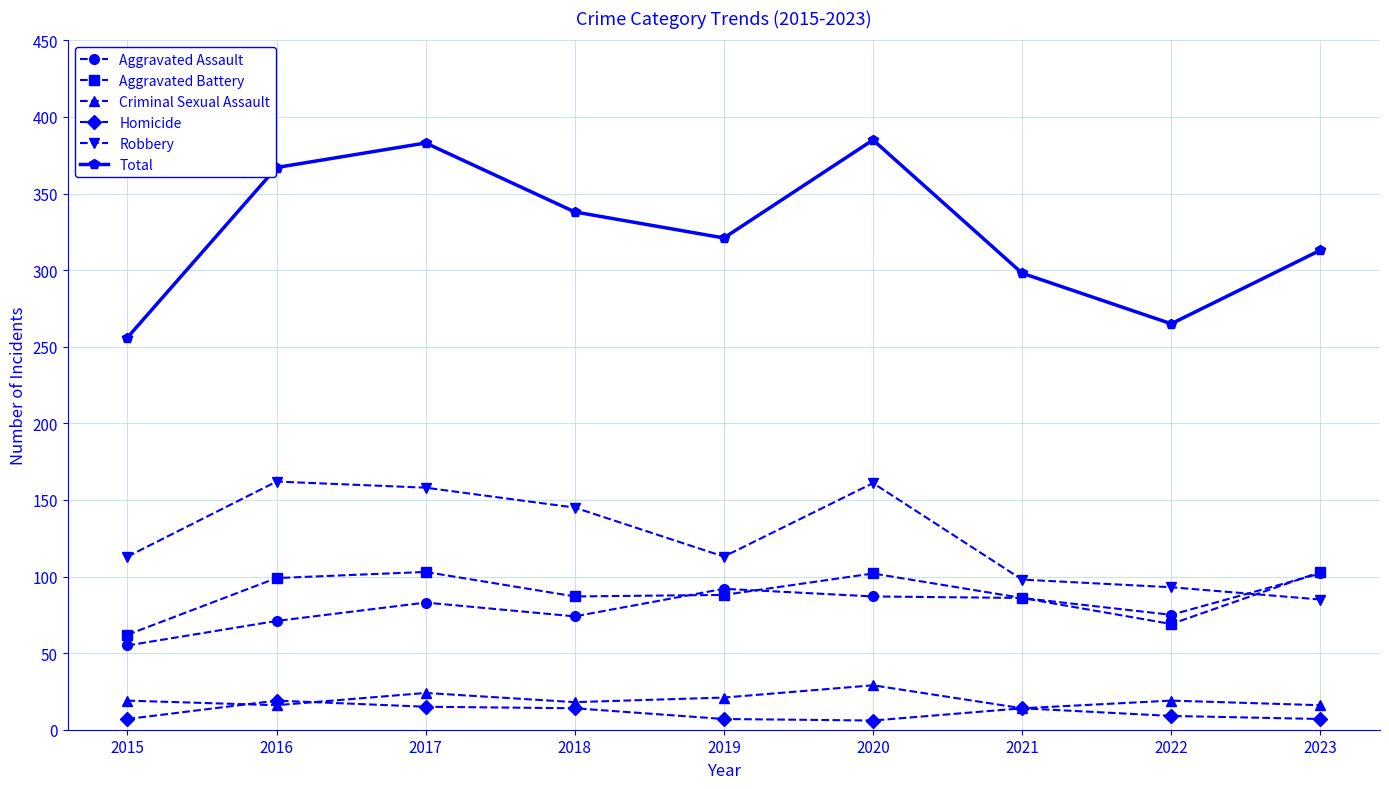

Which series has the largest range (max minus min)?

Total